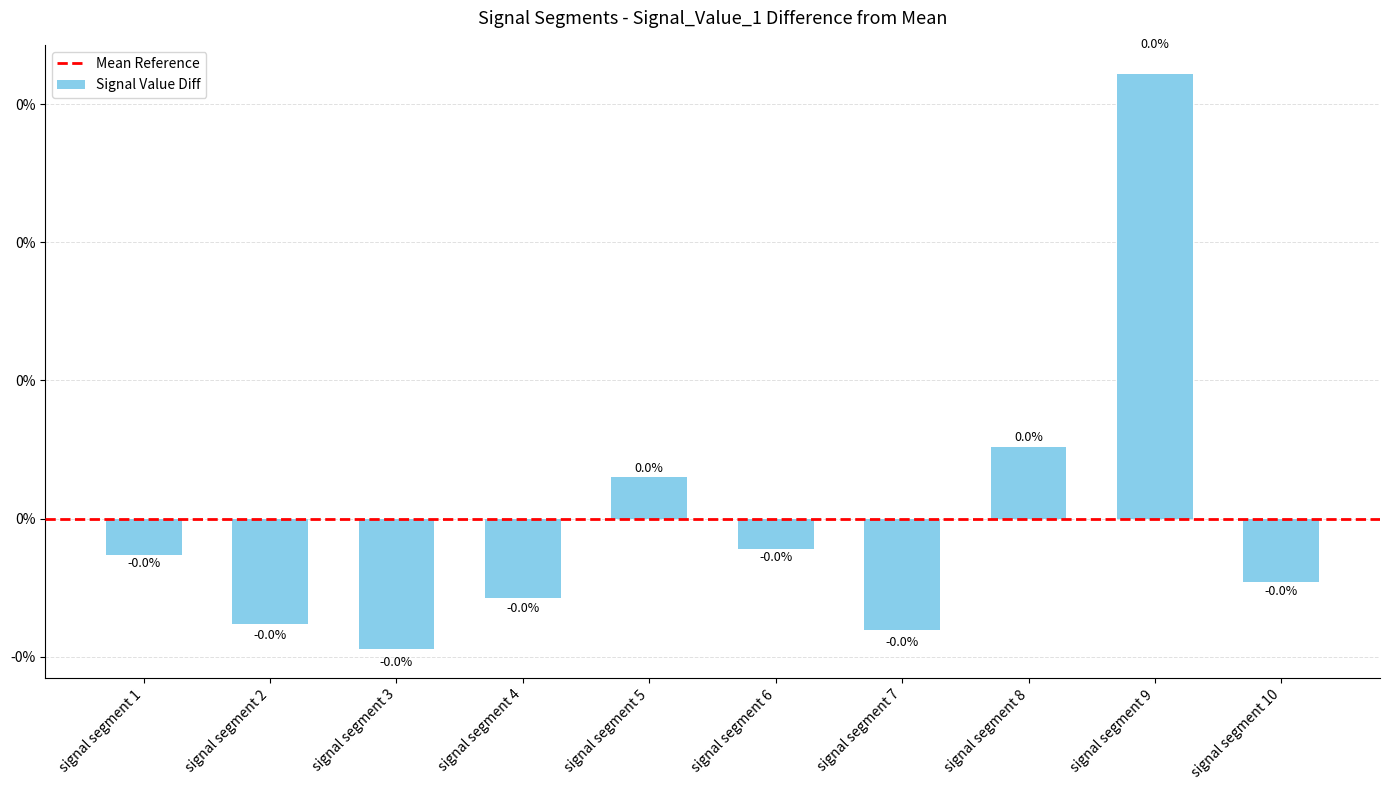

Are the bars horizontal?

No